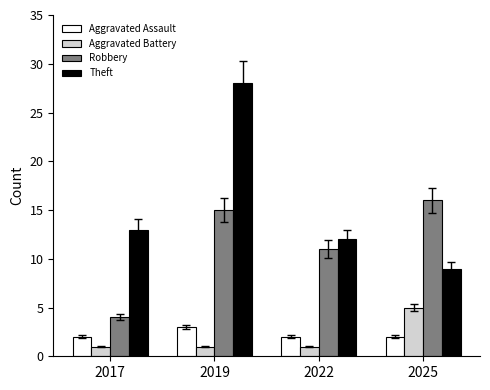

What is the difference between the maximum and minimum values in the Aggravated Assault series?

1